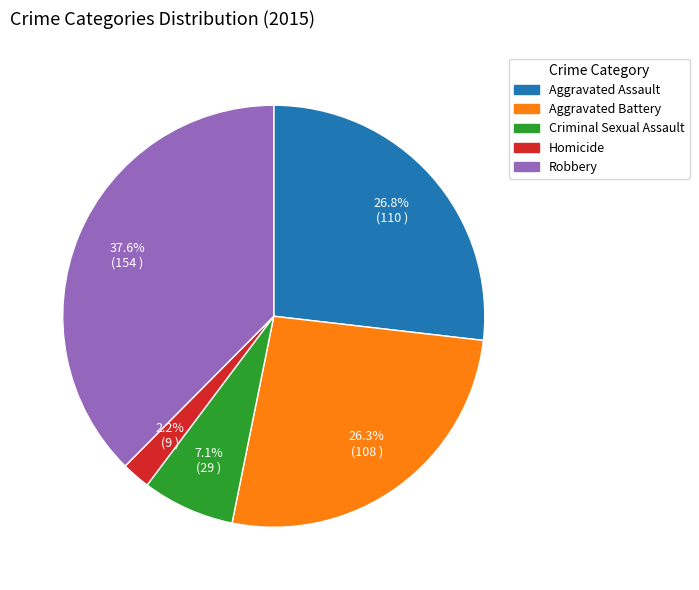

Is it true that Criminal Sexual Assault is 7% of the pie?

True